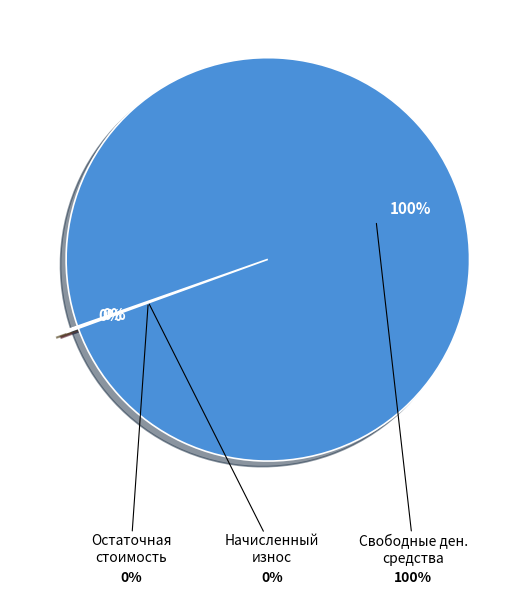

To the nearest percent, what is the difference between the largest and smallest slice percentages?

100%